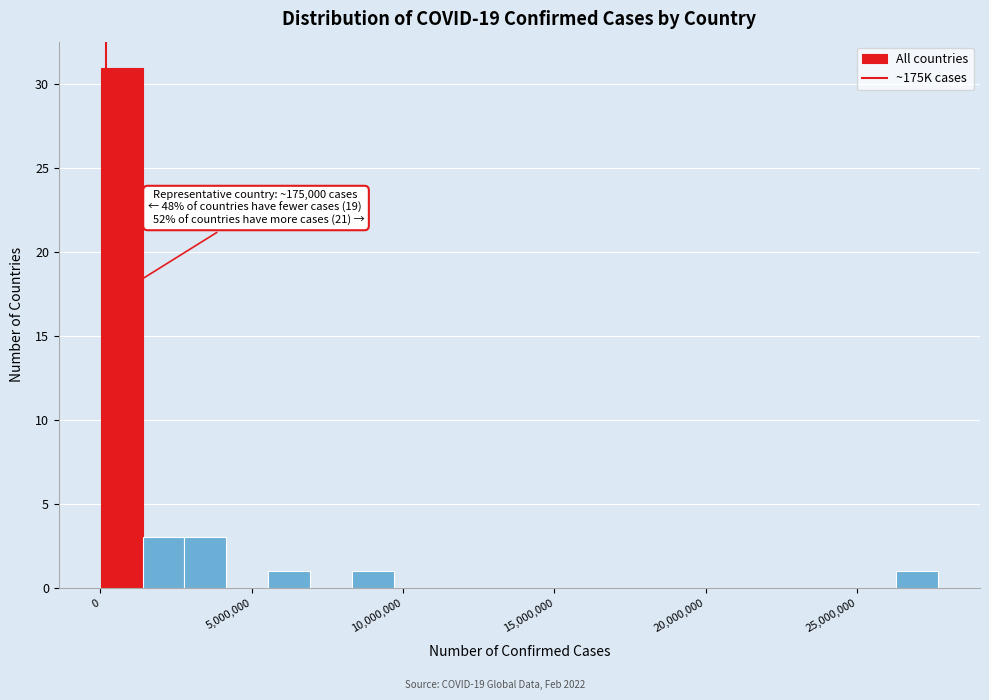

Read against the x-axis, roughly where is the centre of the tallest bar?

500000